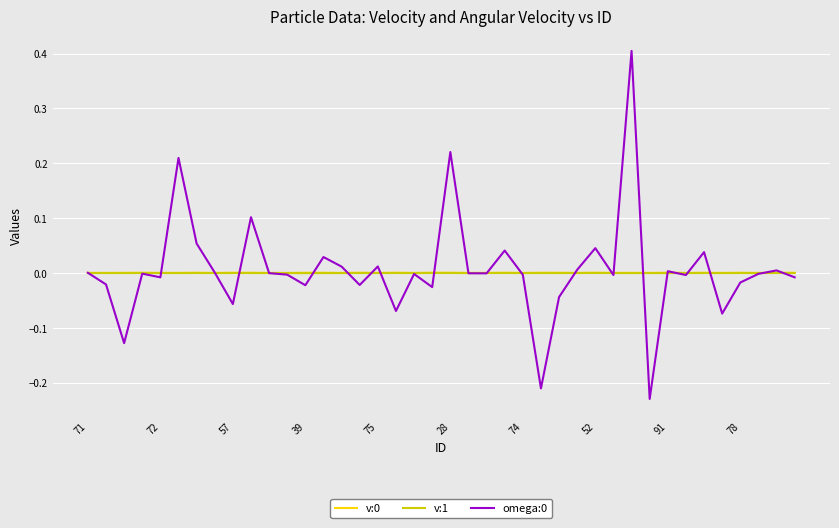

What is the greatest value displayed?

0.4